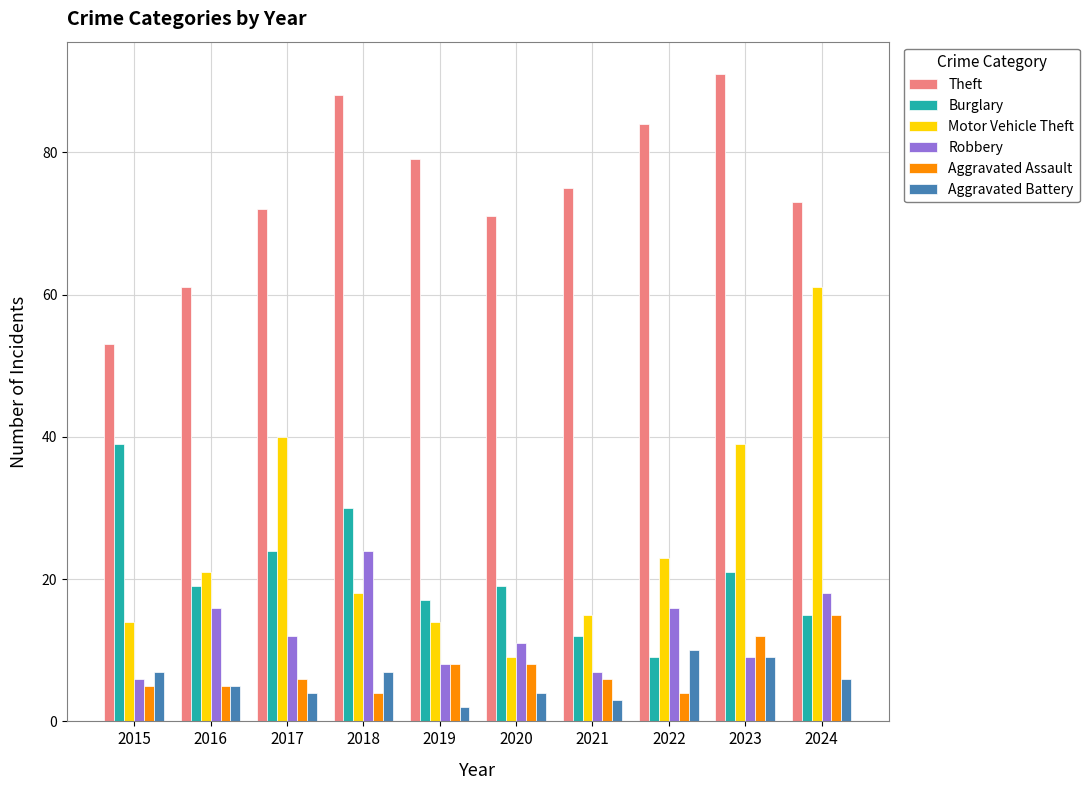

Where does the Robbery series first go above 12?

2016